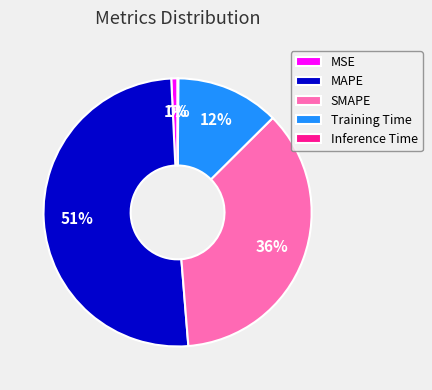

What percentage is the Training Time slice, to the nearest percent?

12%